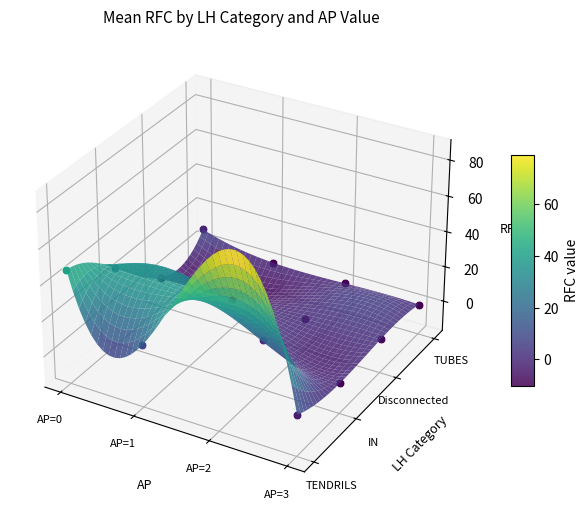

Is it true that Disconnected equals 0 at 10?

True